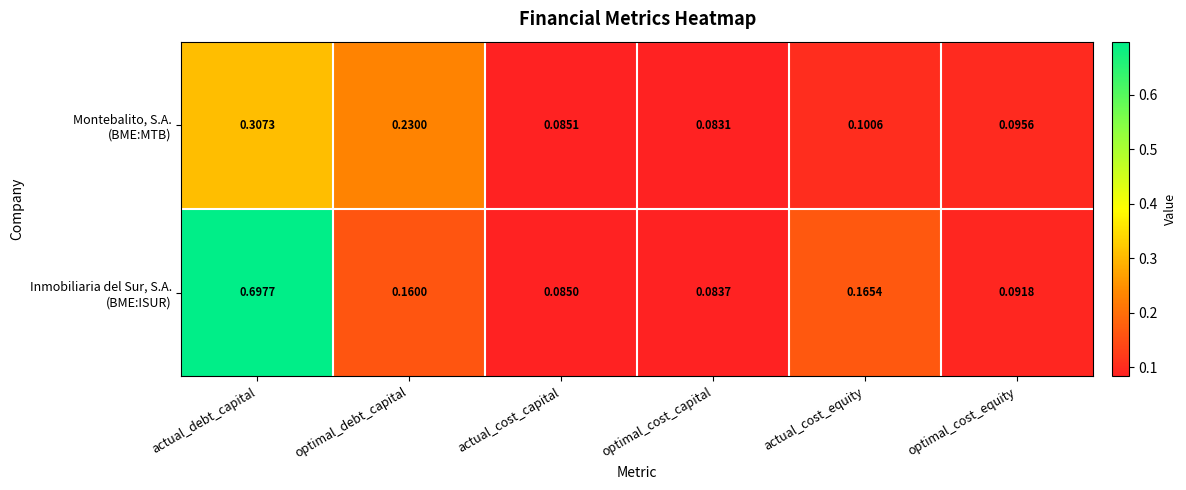

How many data points does each series have?

6